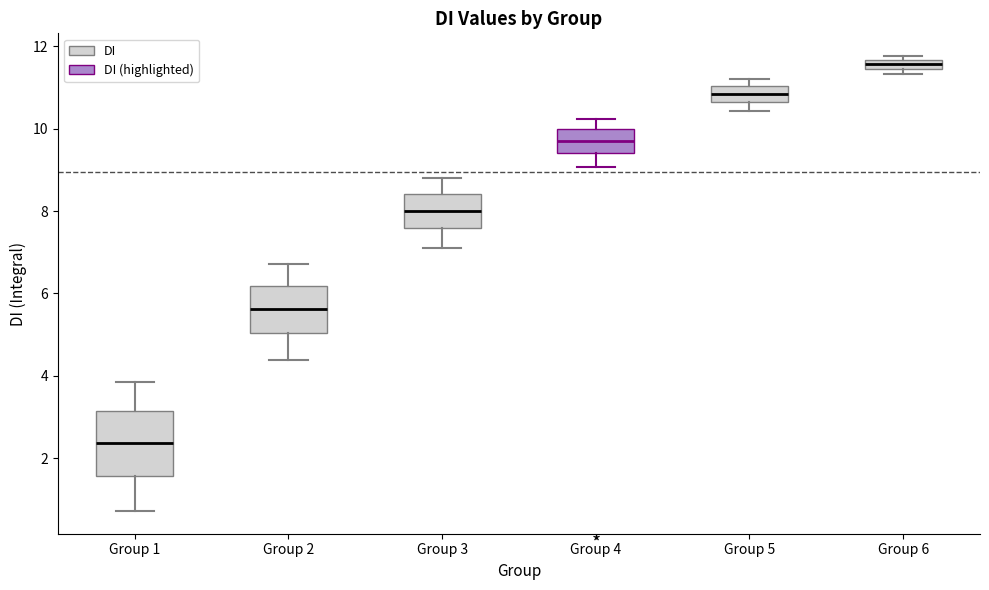

Which box's median line is the highest?

Group 6